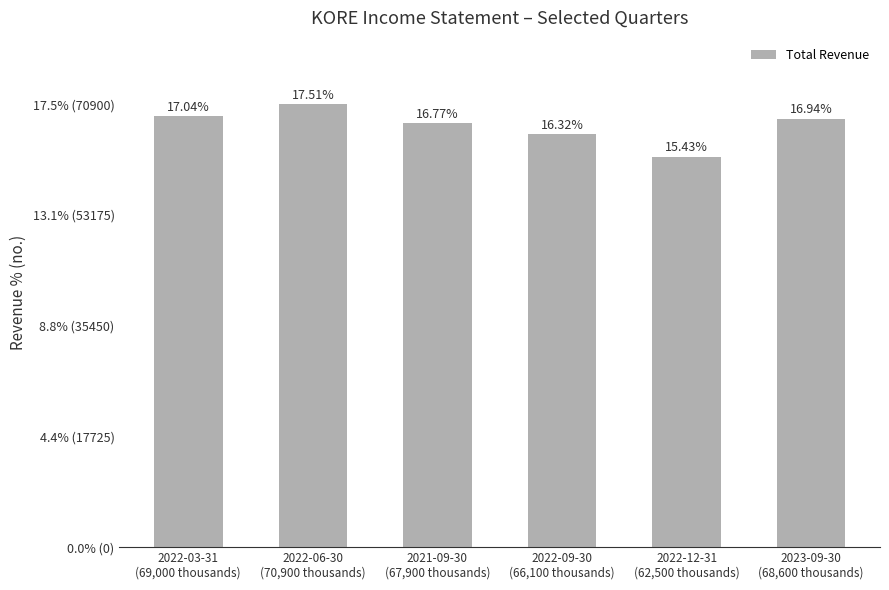

What is the ratio of the value at 2022-09-30
(66,100 thousands) to the value at 2023-09-30
(68,600 thousands)?

1.0